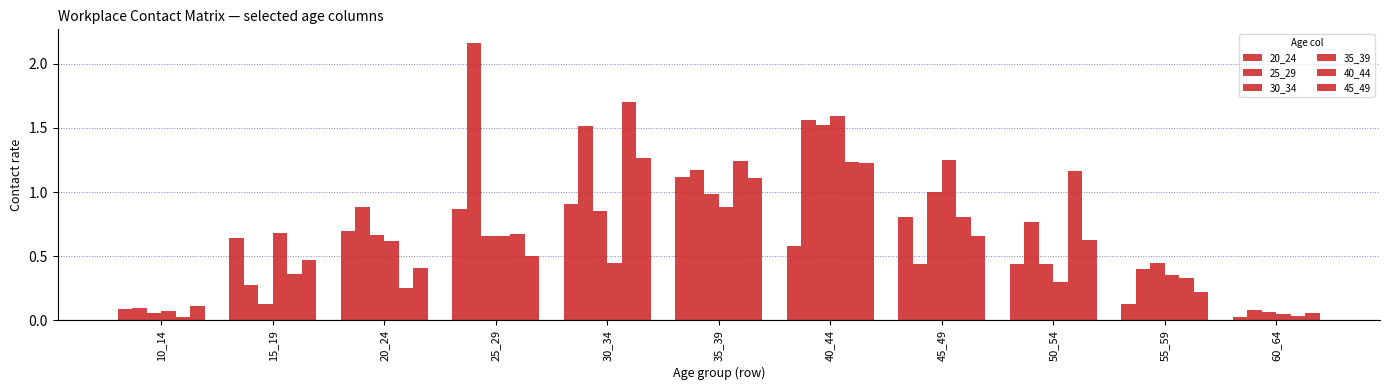

Which category has the highest value in the 45_49 series?

30_34